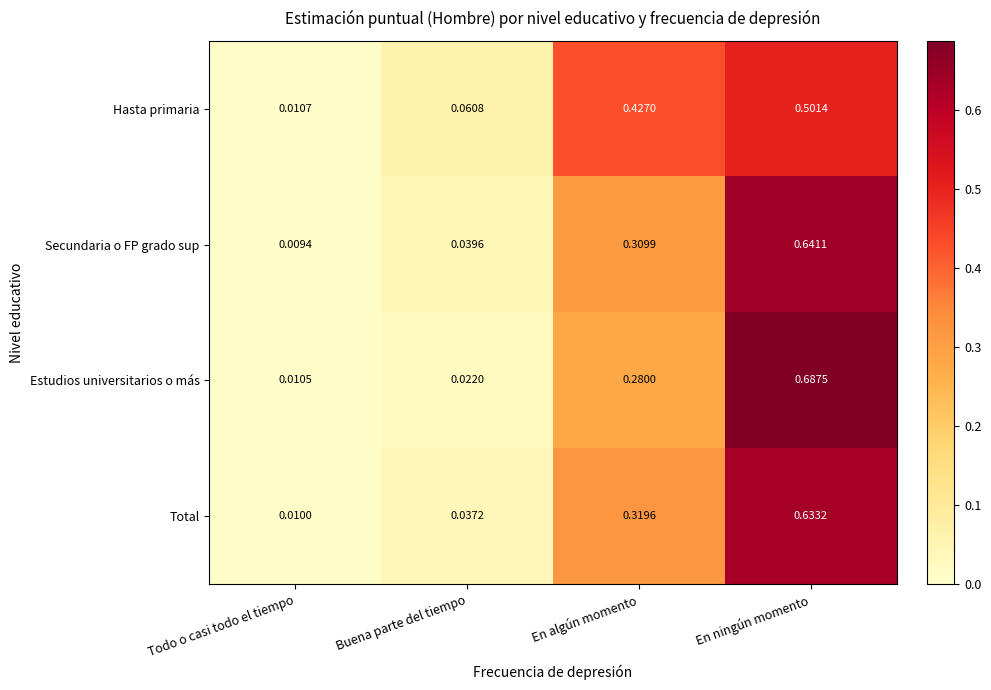

Which series has the widest spread of values?

Estudios universitarios o más